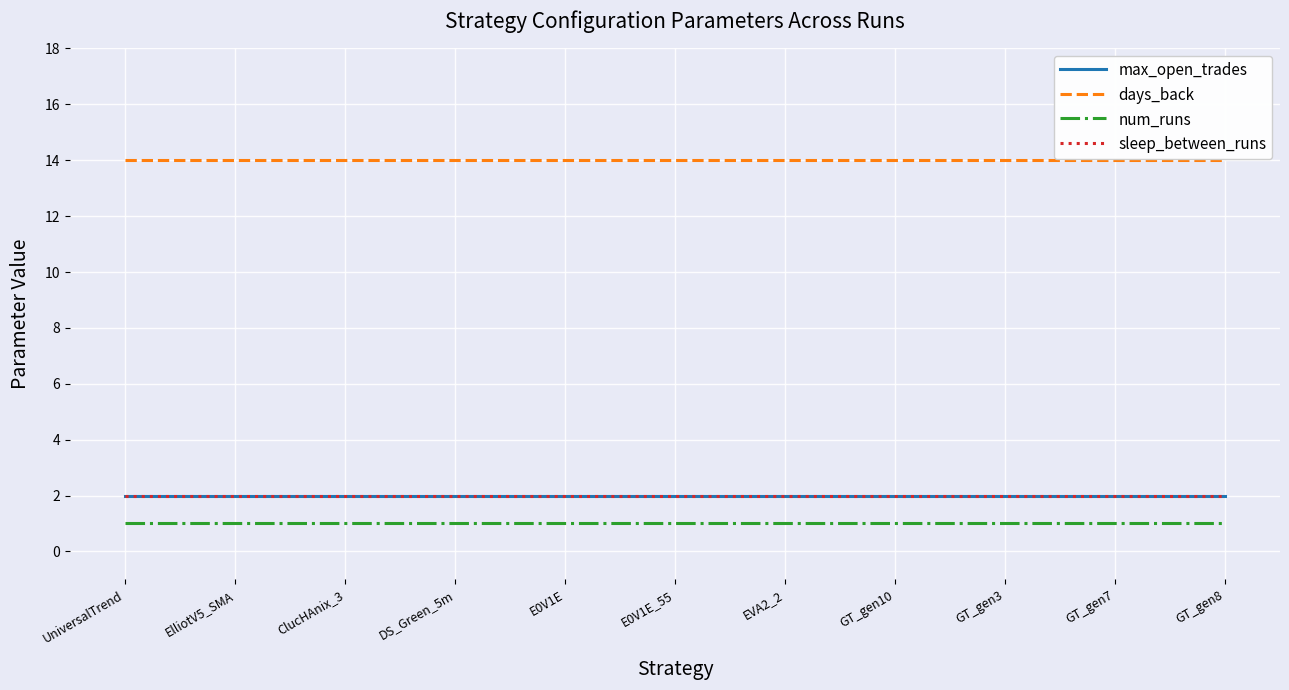

True or false: num_runs and sleep_between_runs cross at least once.

False